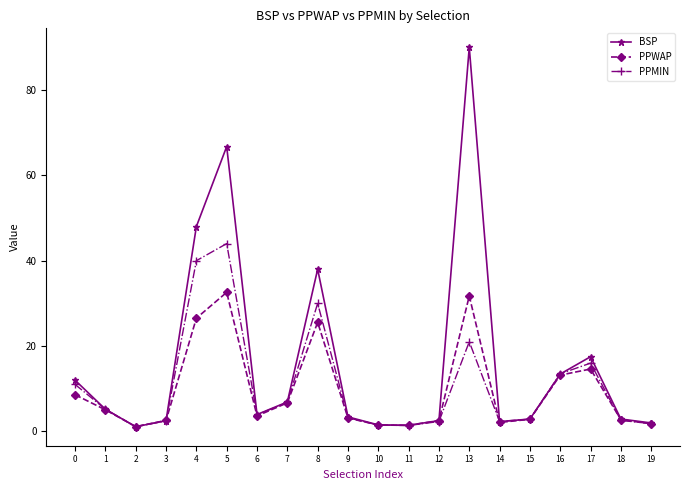

List the series in order of their peak value, lowest first.

PPWAP, PPMIN, BSP